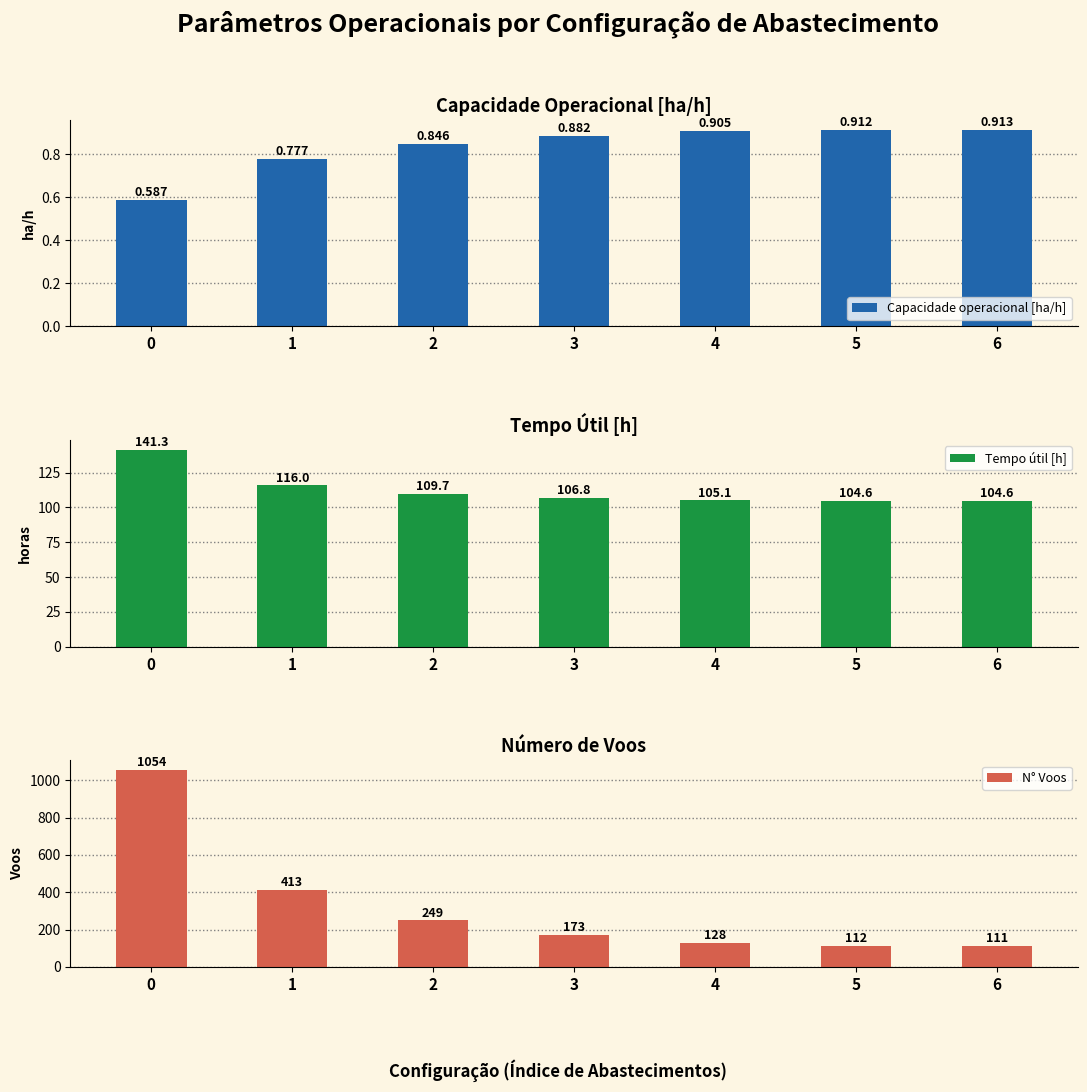

Between 0 and 4, which series saw the biggest shift?

N° Voos